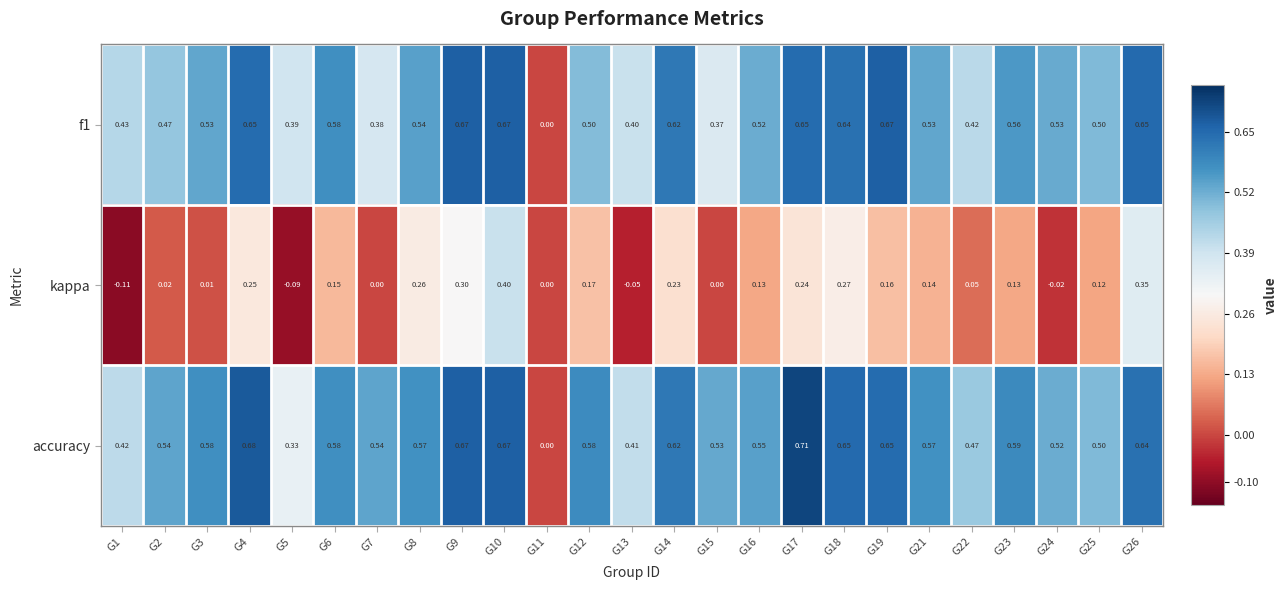

Between G9 and G16, which series saw the biggest shift?

kappa